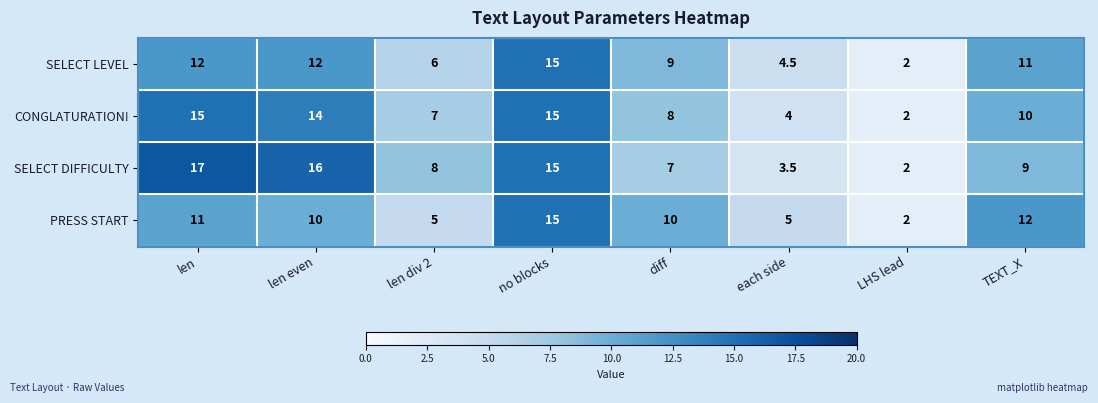

What value does the PRESS START series have at diff?

10.0